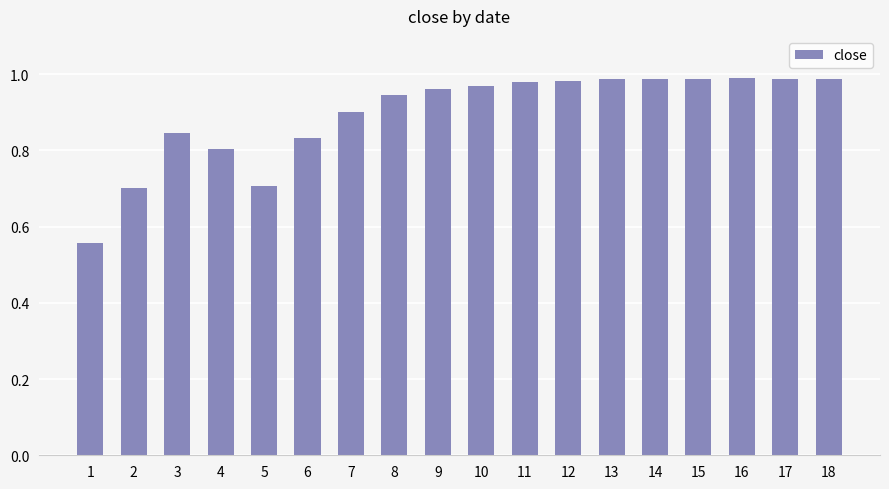

At which category does the chart reach its minimum across all series?

1